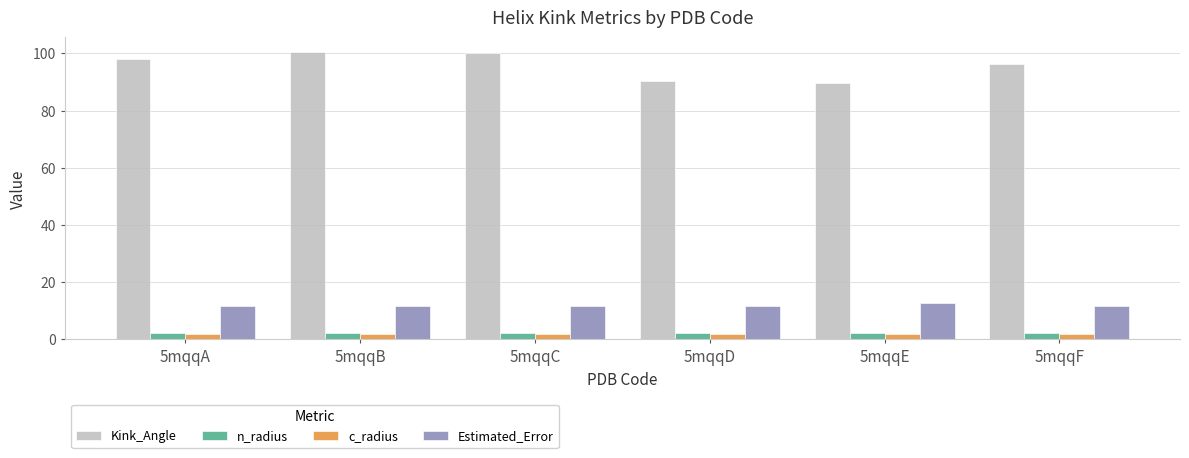

The value of c_radius at 5mqqA is 1.9. True or false?

True